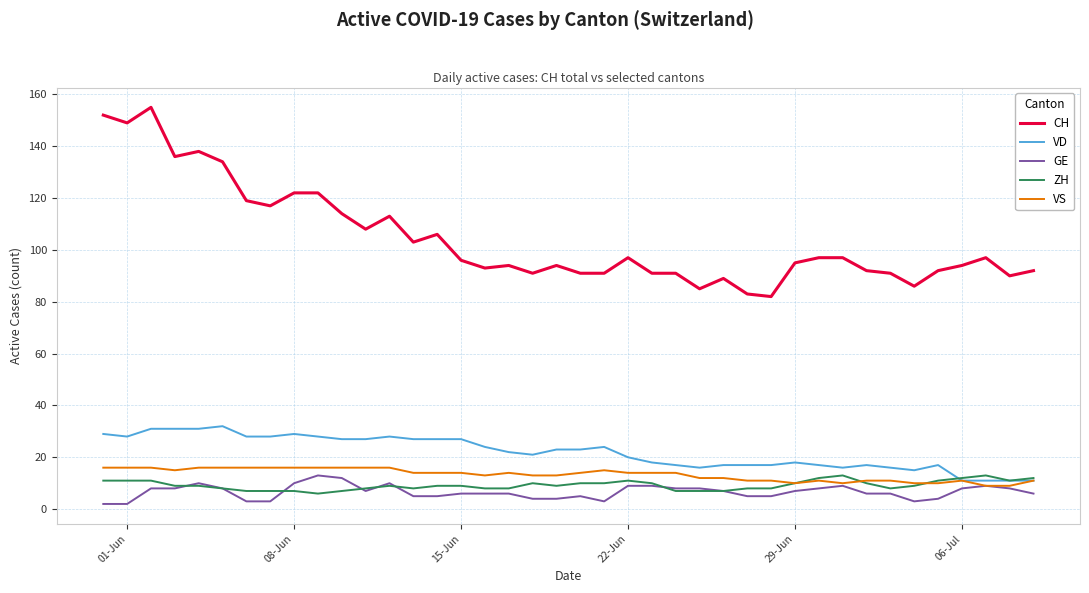

Which series has the largest total across all categories?

CH